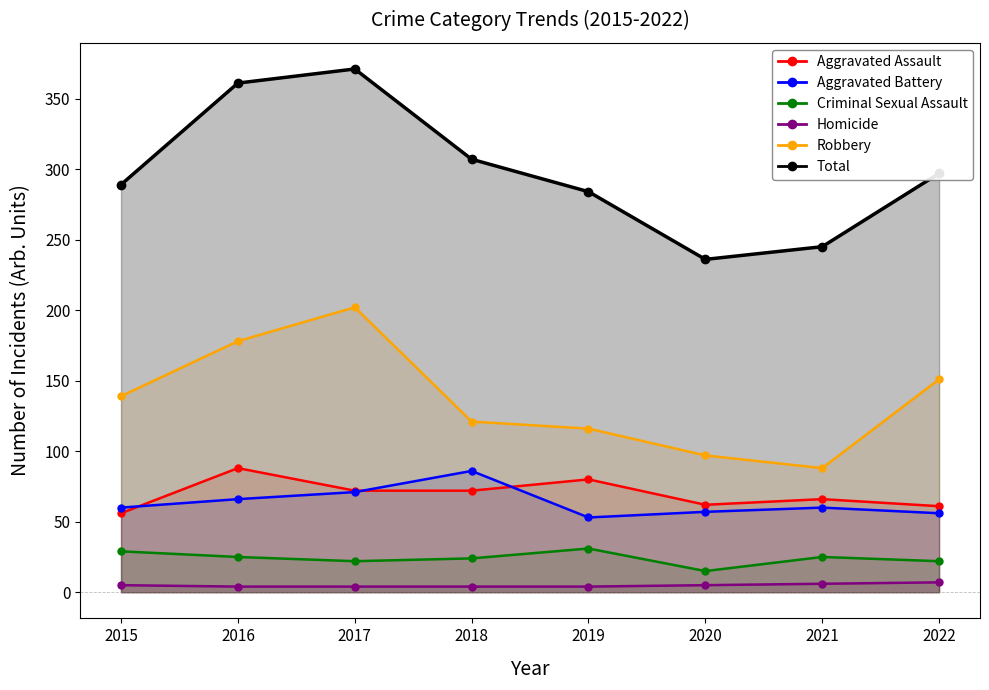

What are all the series names shown in the legend?

Aggravated Assault, Aggravated Battery, Criminal Sexual Assault, Homicide, Robbery, Total